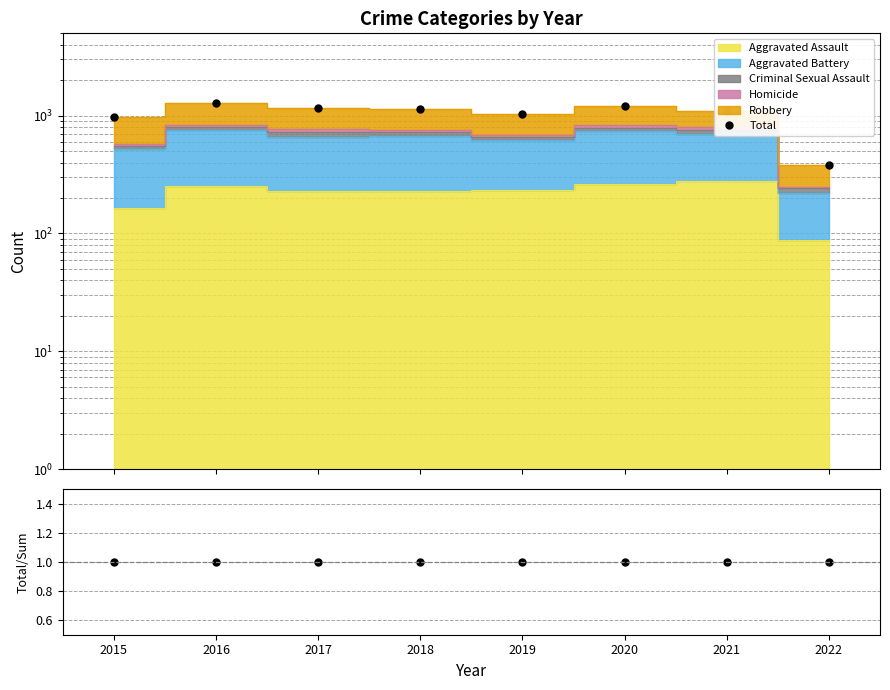

The value of Total/Stacked at 2022 is 1. True or false?

True